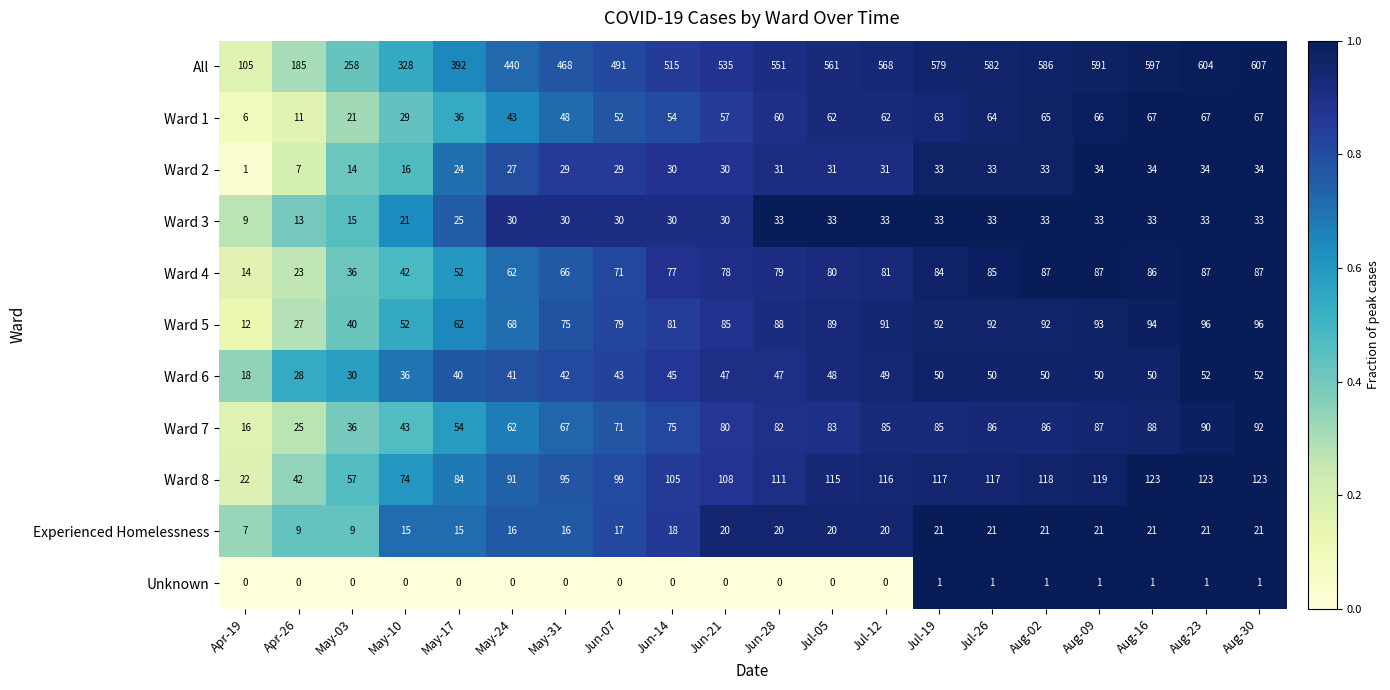

At which category does the chart reach its peak across all series?

Aug-30